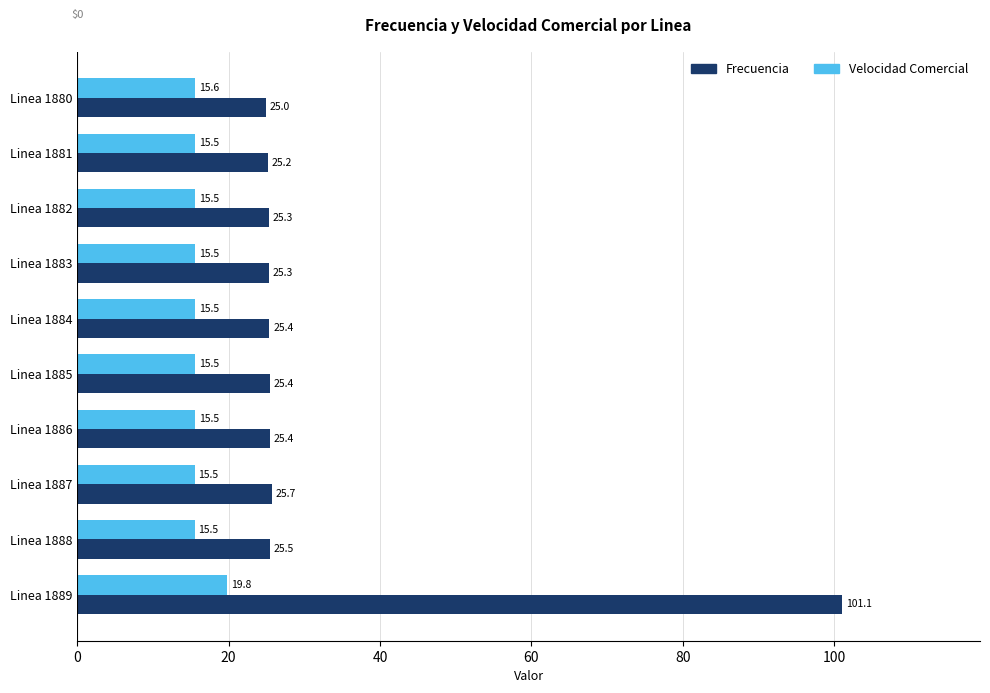

Rank the series by their maximum value, from lowest to highest.

Velocidad Comercial, Frecuencia